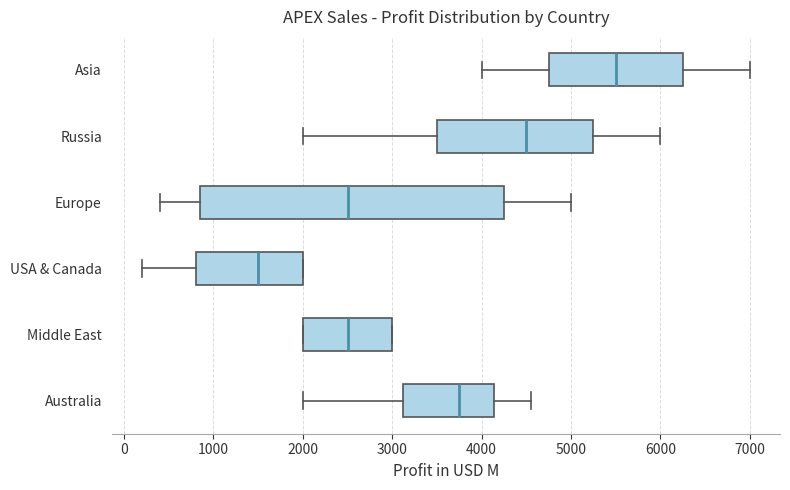

Comparing the boxes themselves (not the whiskers), which one is the widest?

Europe